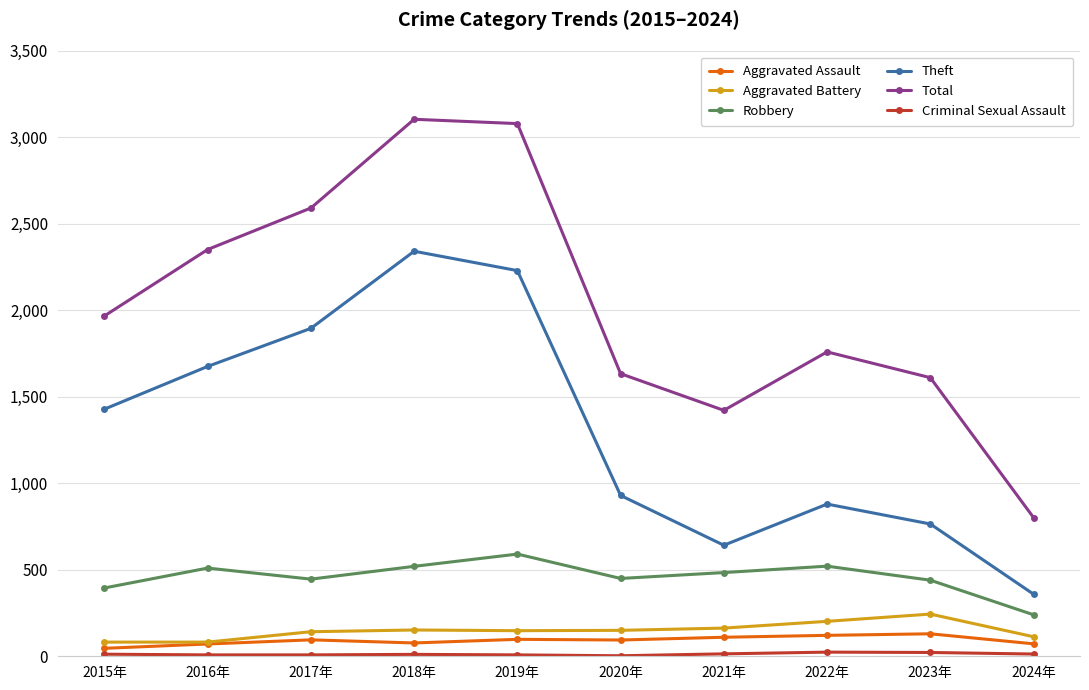

Which series changed the most between 2019年 and 2020年?

Total